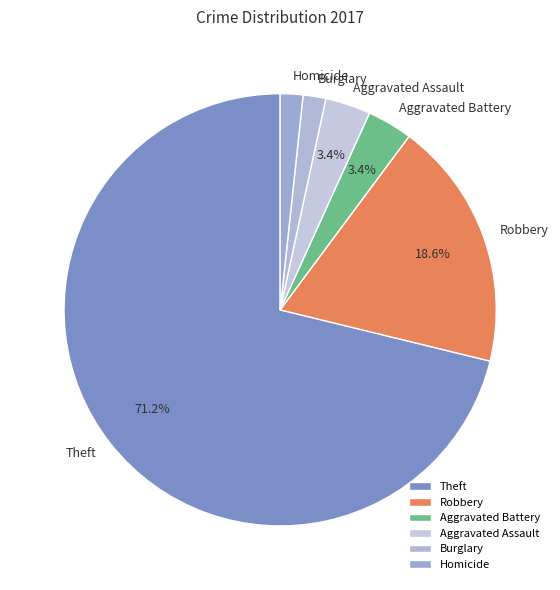

Which slice is the largest?

Theft